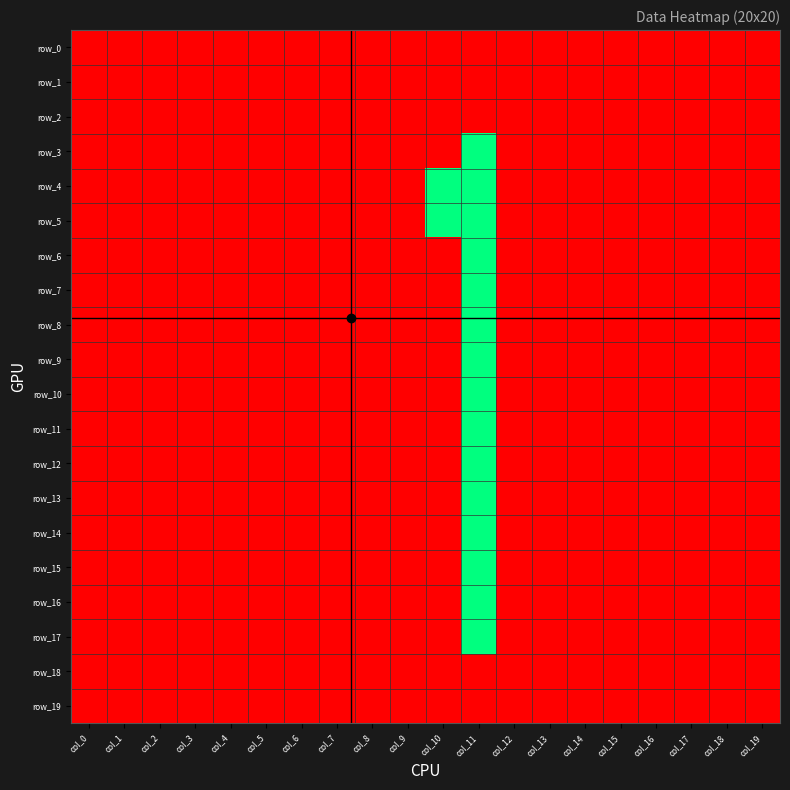

What is the difference between the maximum and second lowest values in the row_9 series?

1